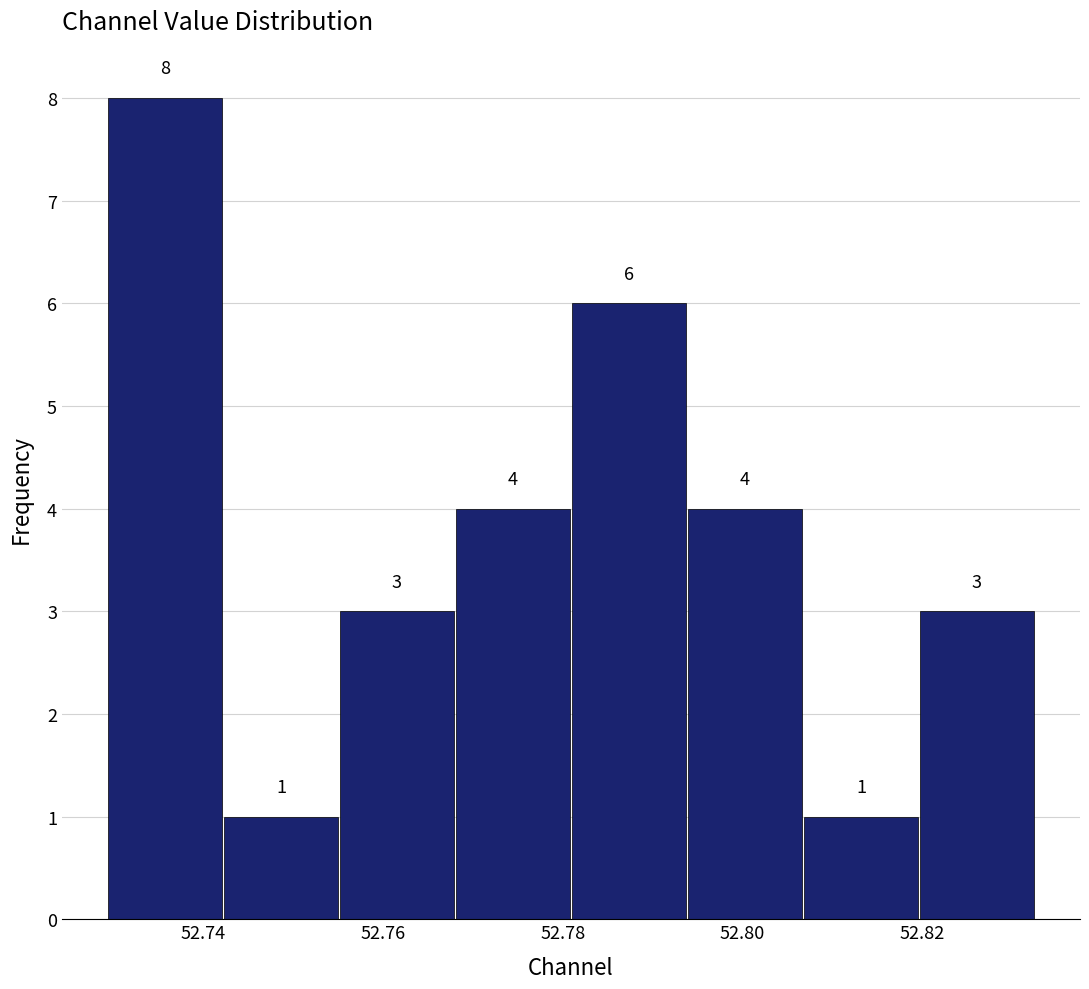

How tall is the bar that spans 52.756 to 52.768 on the x-axis? The bar edges are not printed on the chart, so give them approximately, as read against the axis.

3